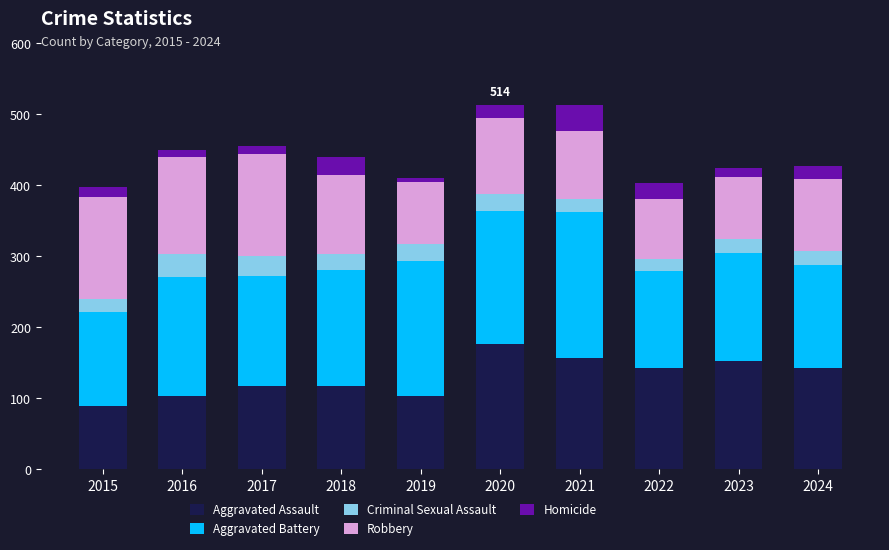

Does the chart contain stacked bars?

Yes